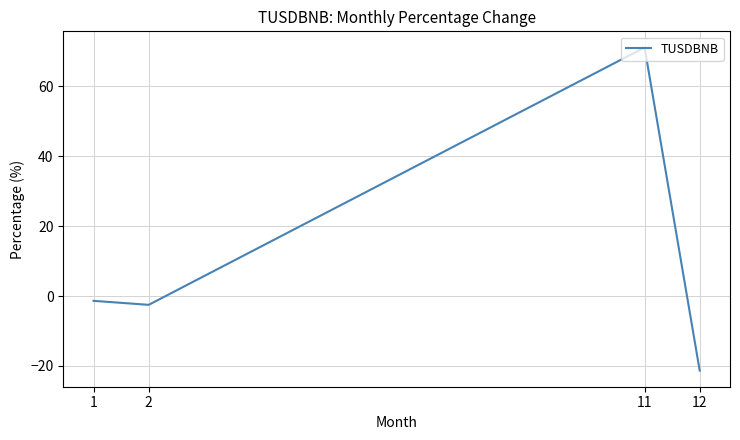

What is the change in value from 1 to 11?

+72.4